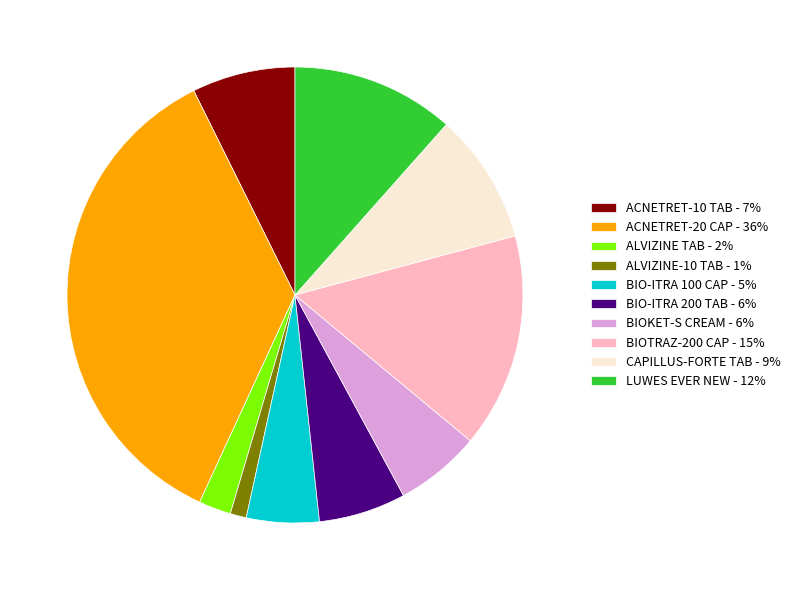

True or false: ALVIZINE-10 TAB accounts for 11% of the total.

False